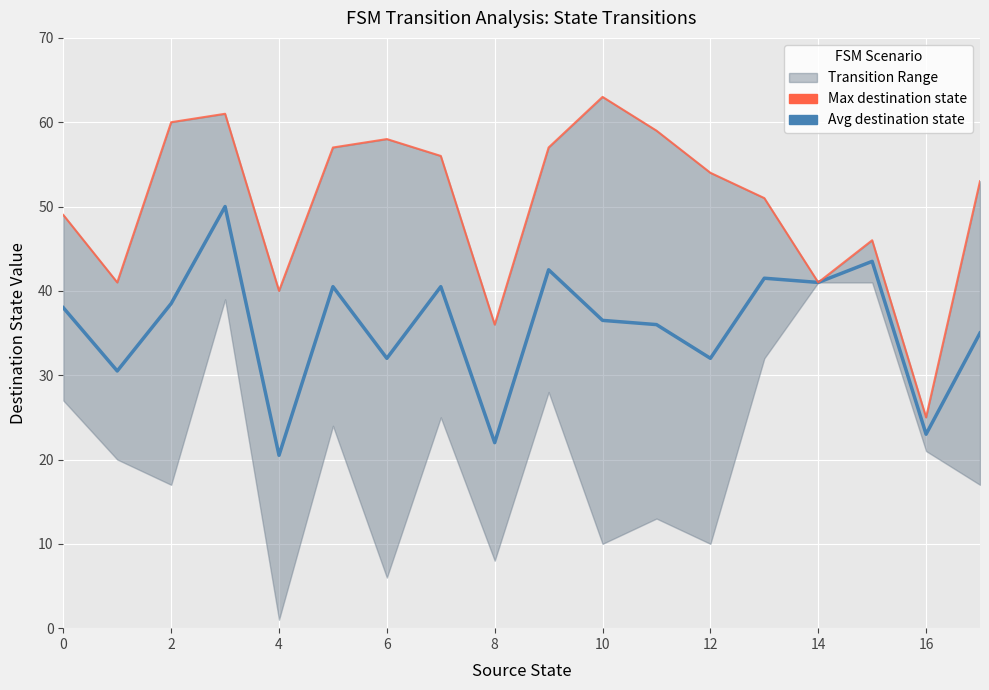

Which series has the widest spread of values?

Max destination state